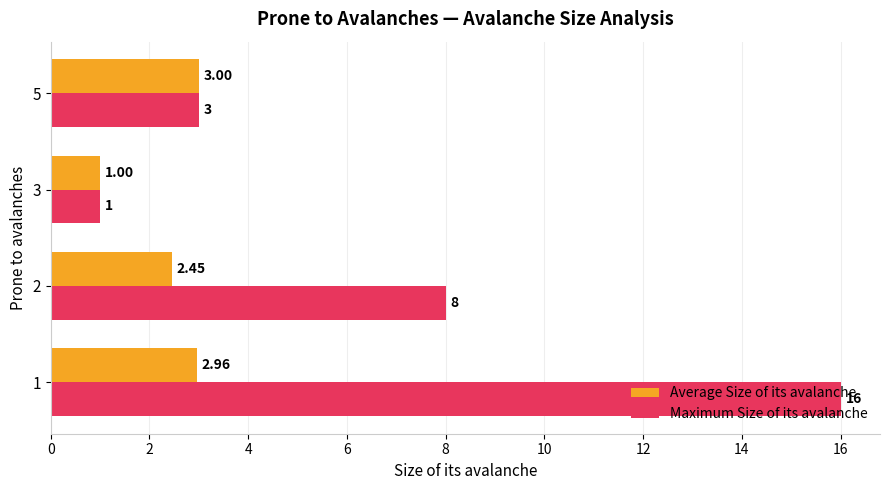

What is the difference between the highest and lowest values at 1?

13.0